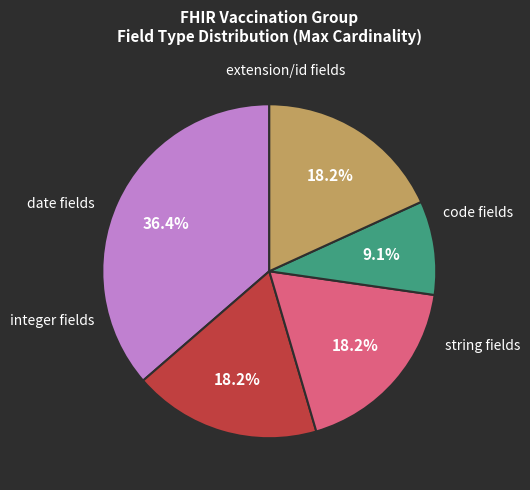

Is there any slice that represents more than half of the pie?

No